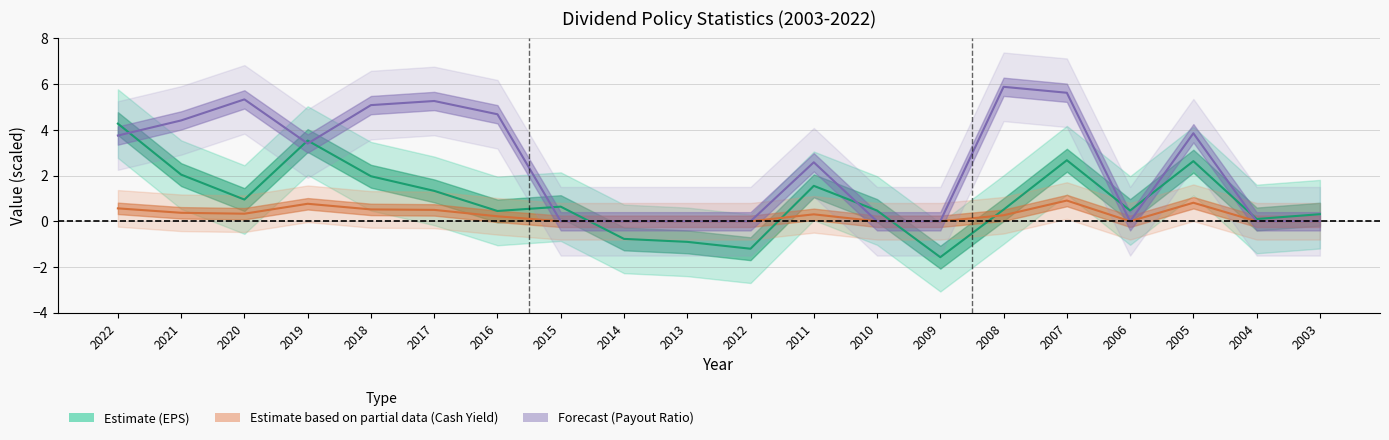

What is the sum of all eps values?

19.4